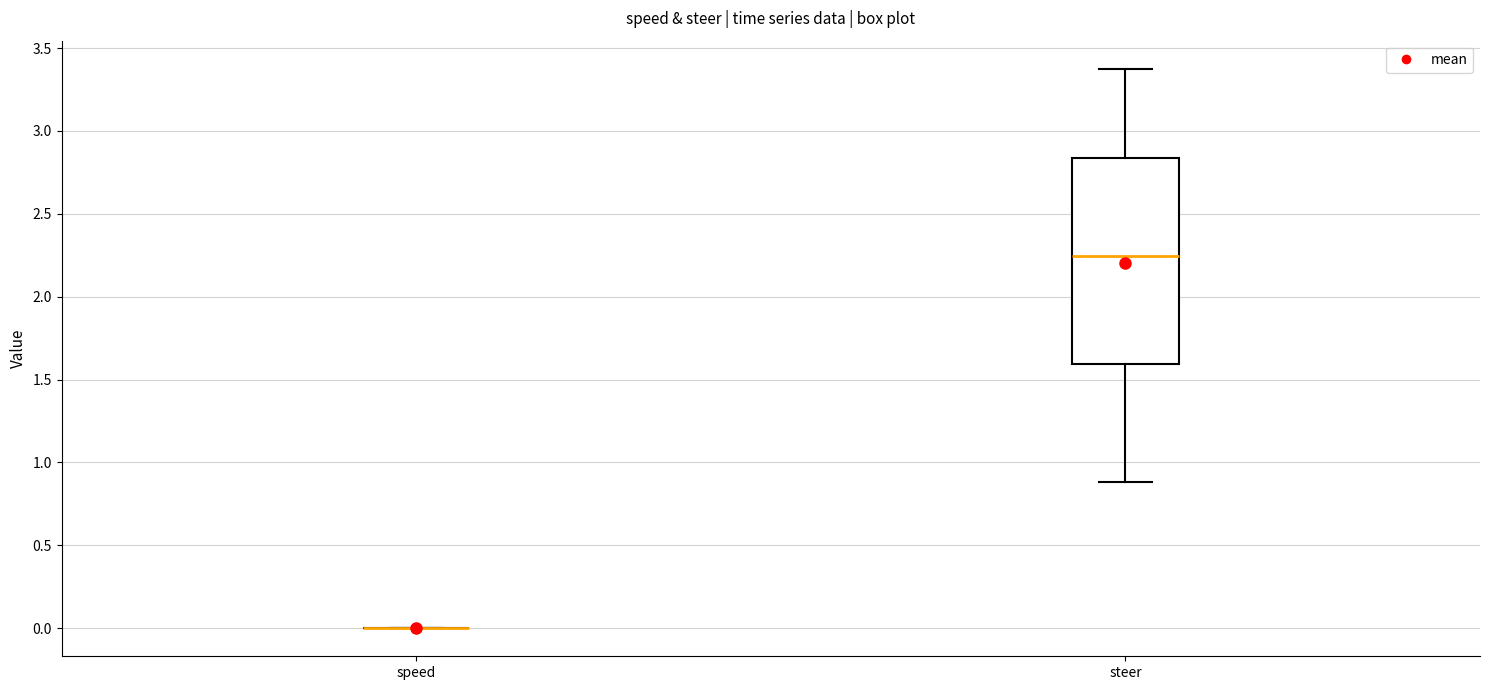

Reading left to right, transcribe this box plot: for each box, give where its median line is, the range the box spans, and where its two whiskers end, as read against the y-axis. The values are not printed on the chart, so give them approximately, as read against the axis.

speed: box collapsed to a line at 0.00, whiskers 0.00 to 0.00
steer: median 2.25, box 1.60 to 2.85, whiskers 0.90 to 3.40